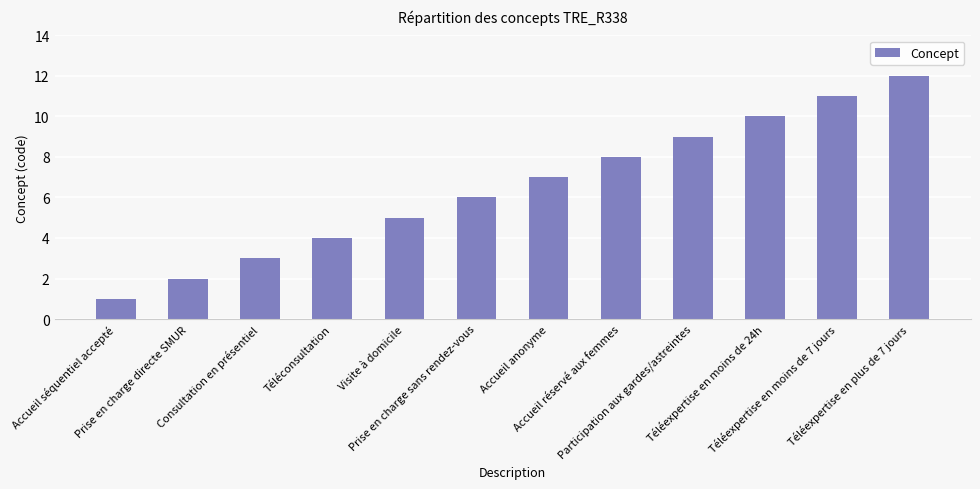

At which category does the chart reach its peak across all series?

Téléexpertise en plus de 7 jours